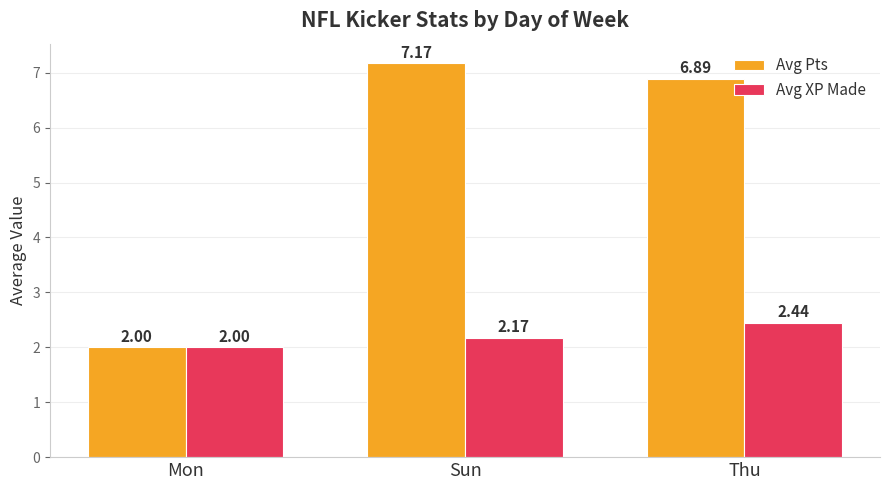

What is the lowest value of the Avg XP Made series?

2.0